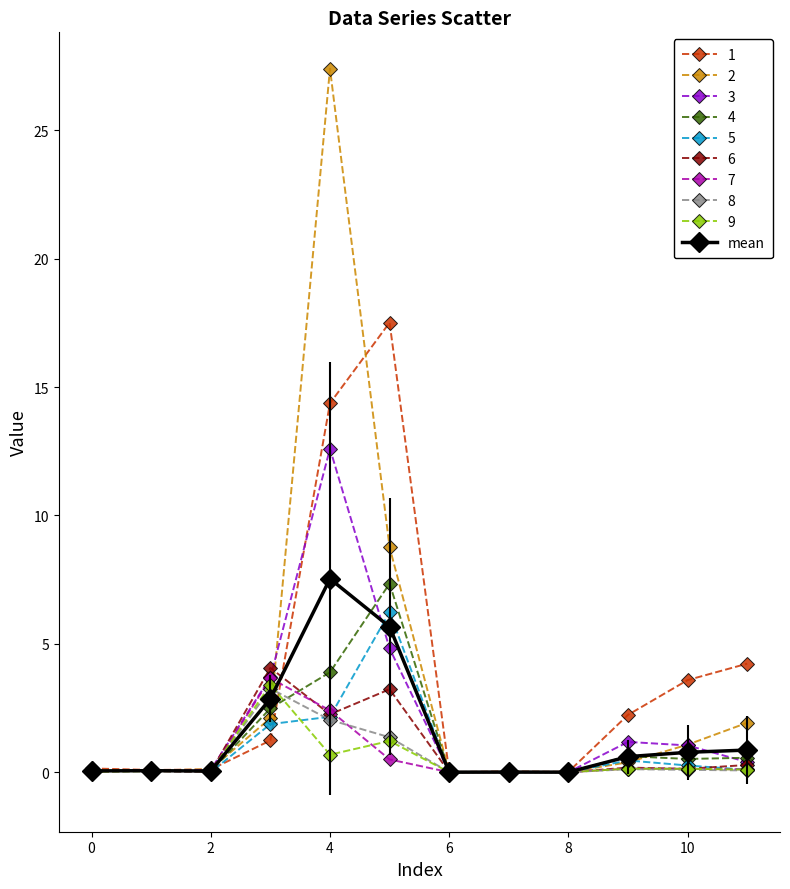

True or false: mean has more than 0 interior local peaks.

True